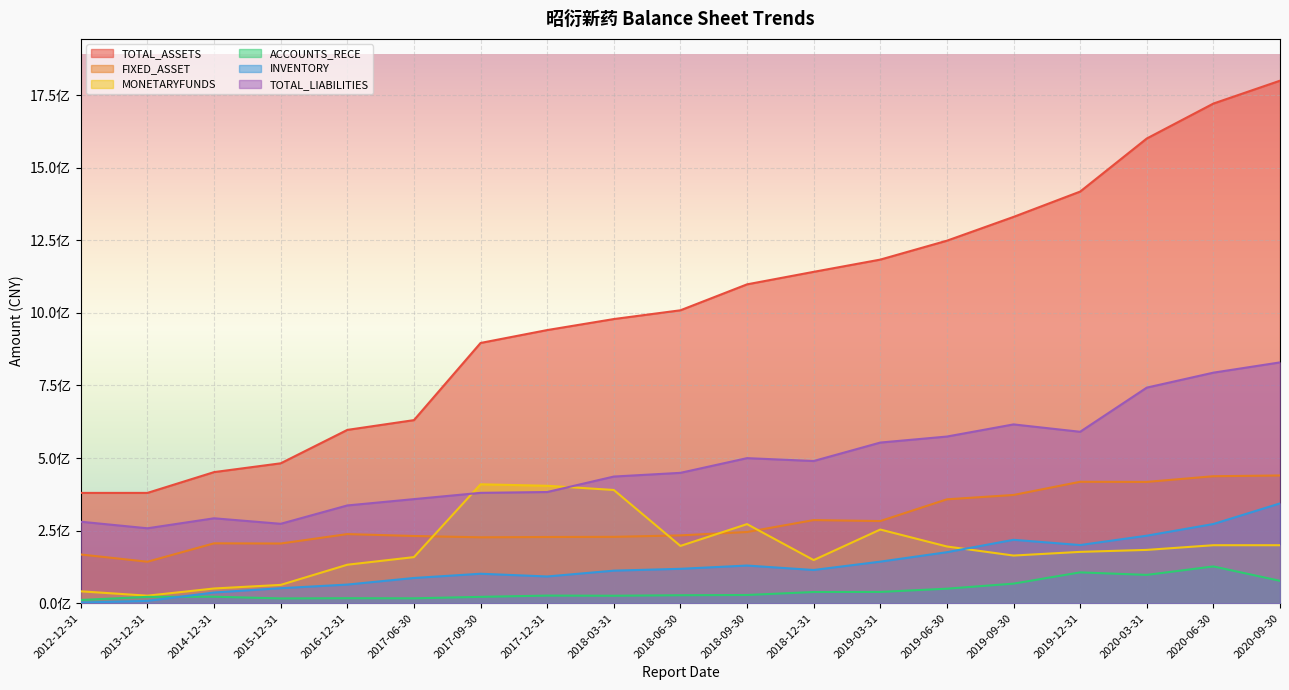

What is the sum of the INVENTORY values at 2017-09-30 and 2016-12-31?

166042020.5